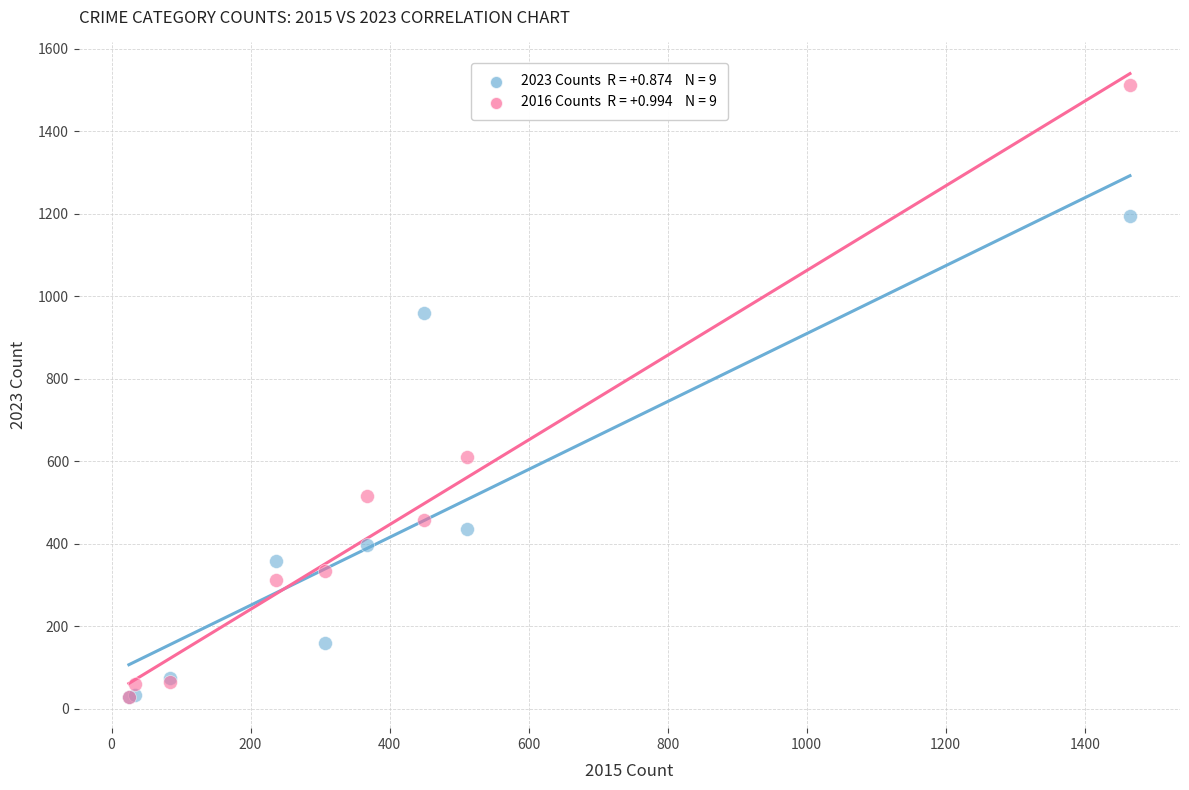

Across all series, what Y value is closest to 770?

610